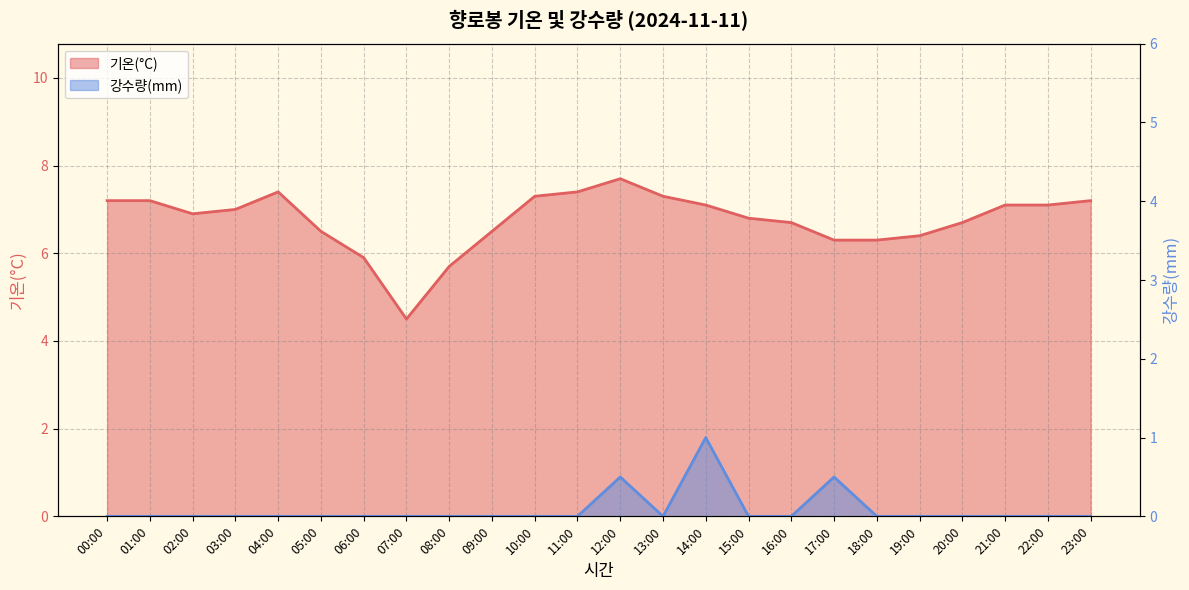

What are all the series names shown in the legend?

기온(°C), 강수량(mm)